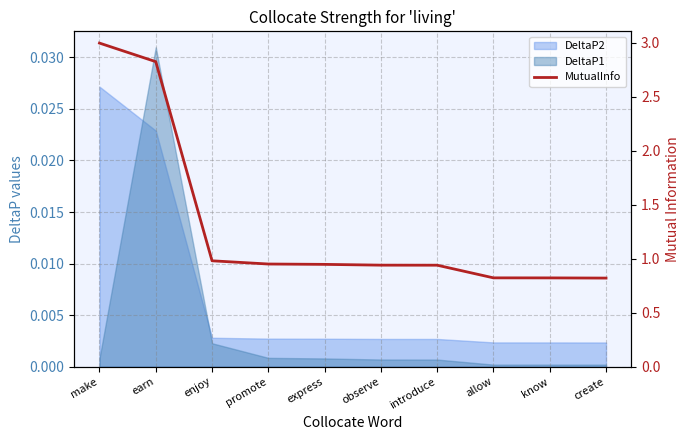

At which category does the chart reach its peak across all series?

make